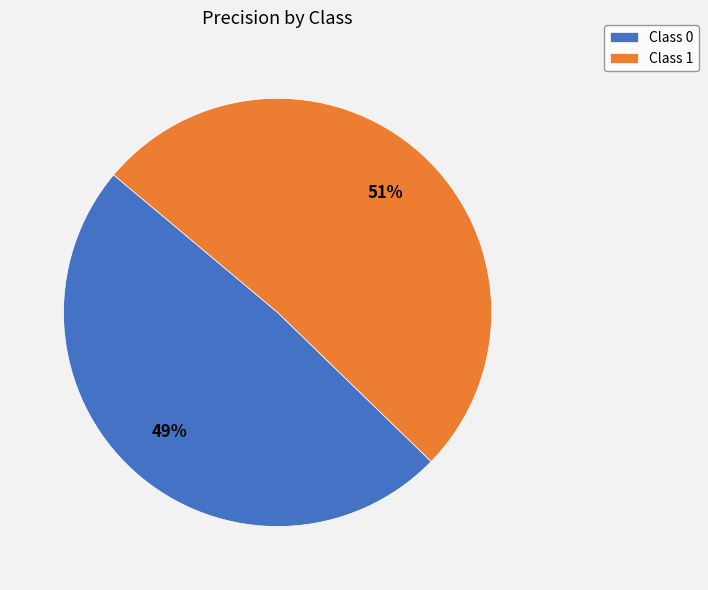

How many segments does this pie chart have?

2